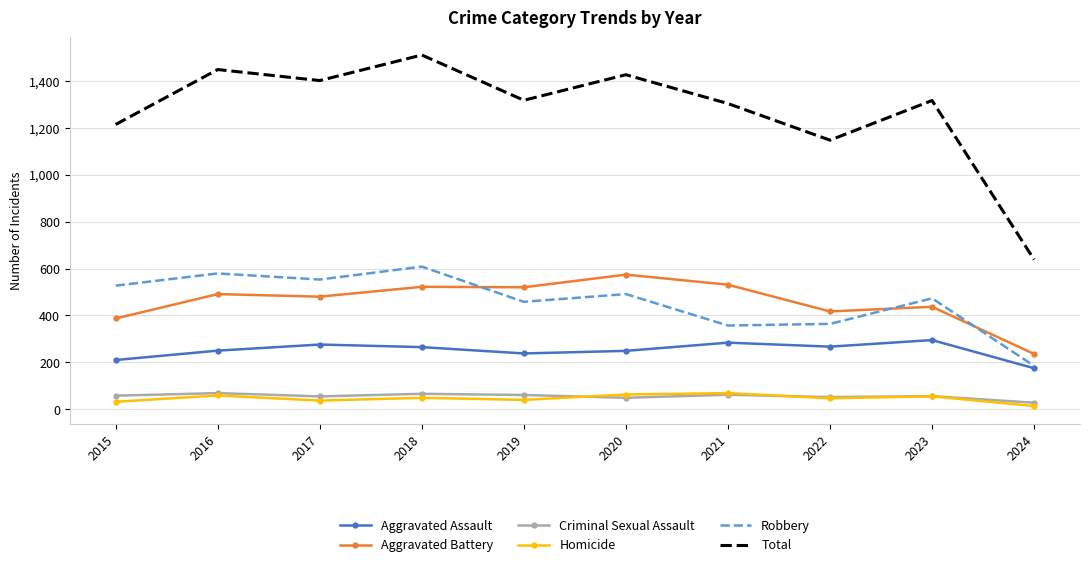

Is the value of Homicide at 2015 greater than the value of Aggravated Battery at 2021?

No